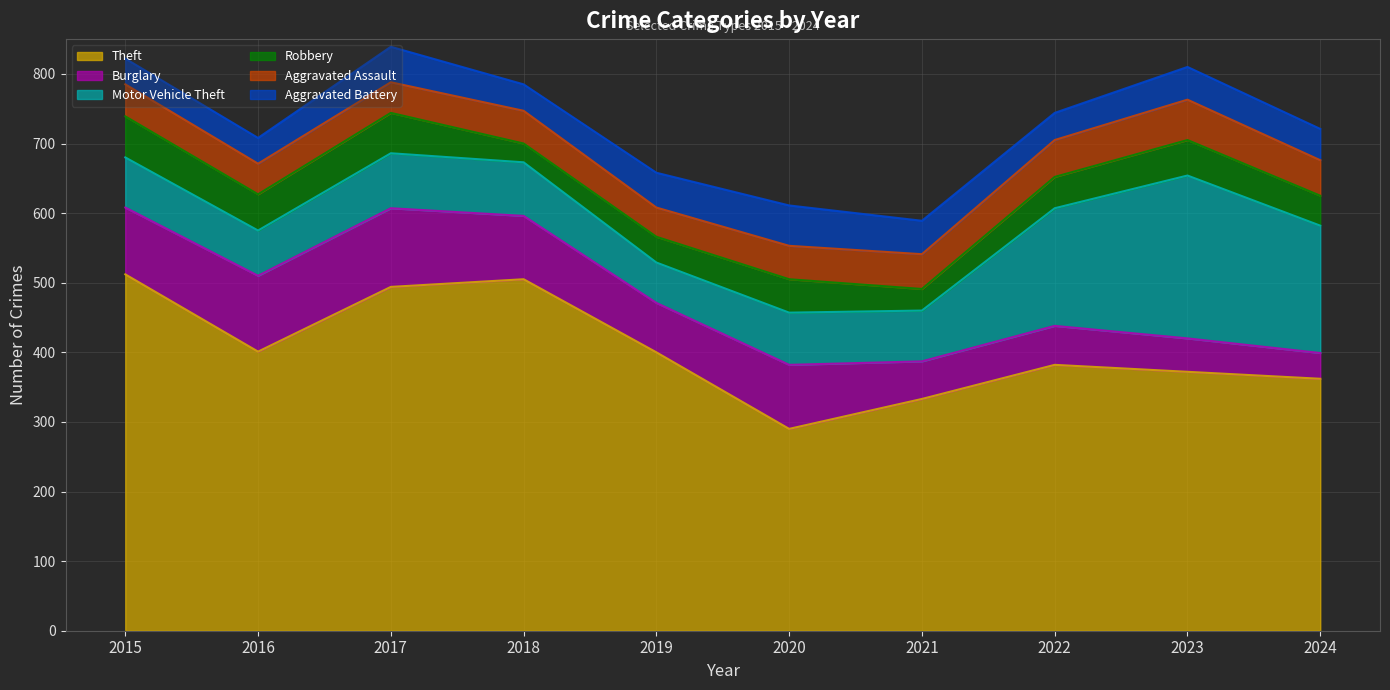

Which has a higher value, 2015 or 2019?

2015